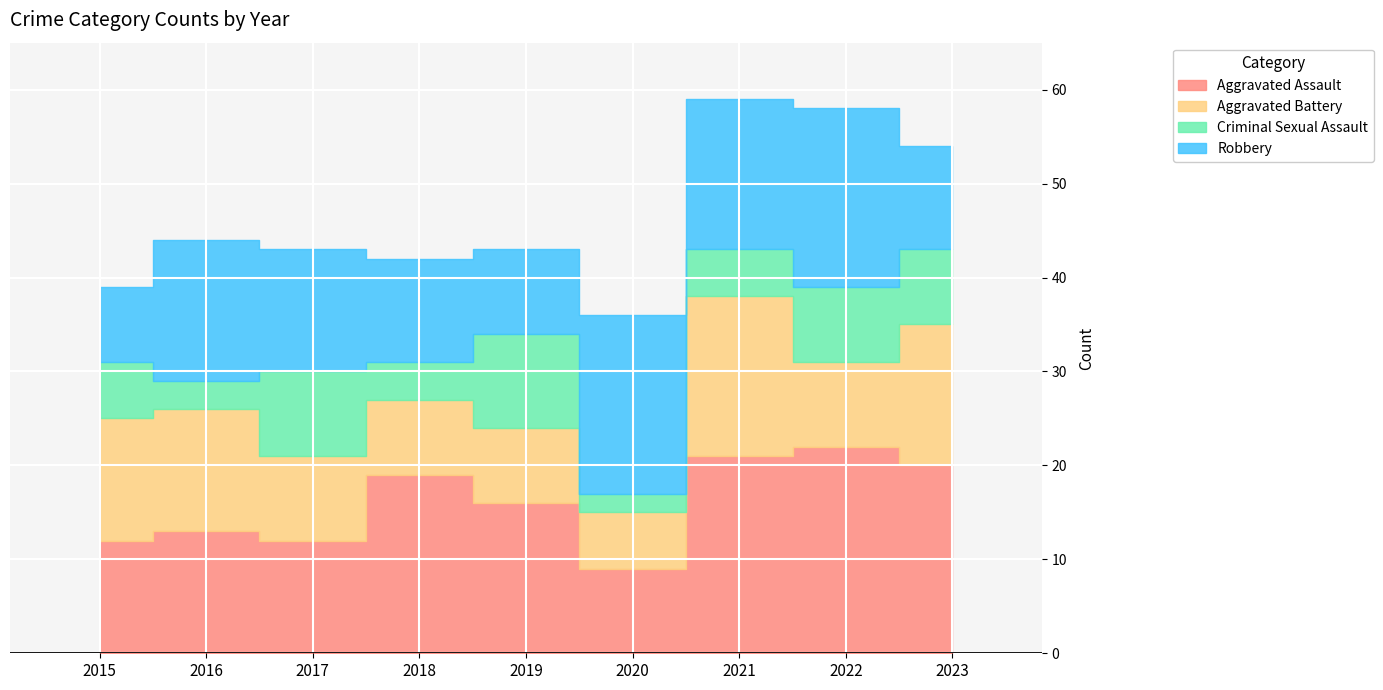

How many values in the Robbery series are below 13?

4